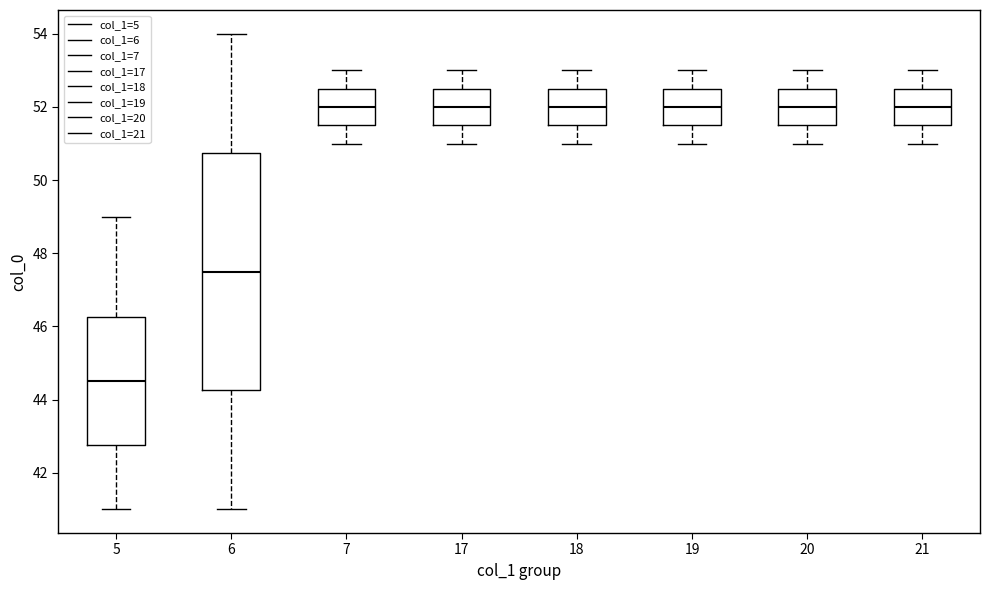

Which box has the lowest median line?

5